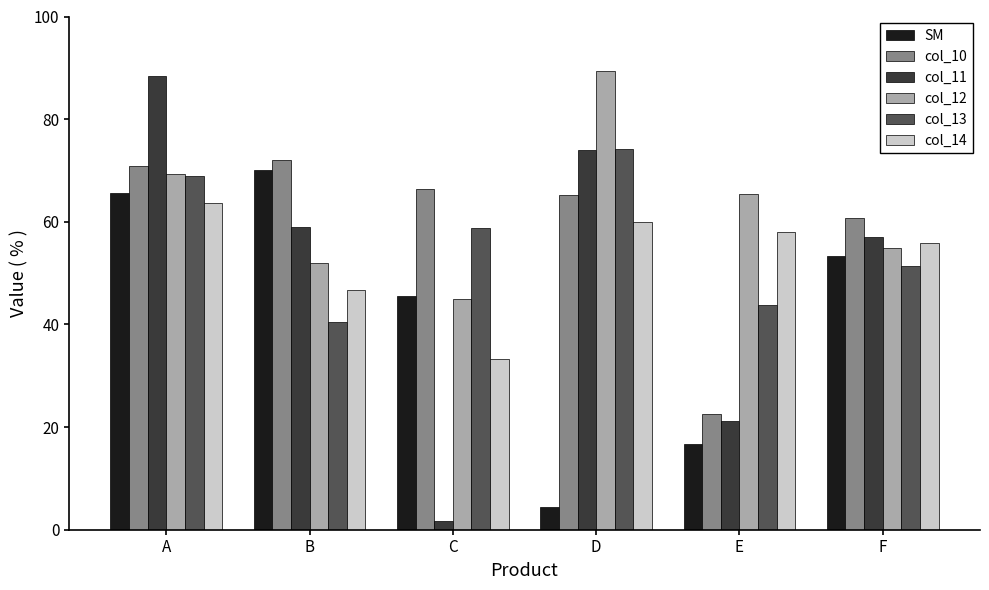

Which label corresponds to the largest value in the chart?

D